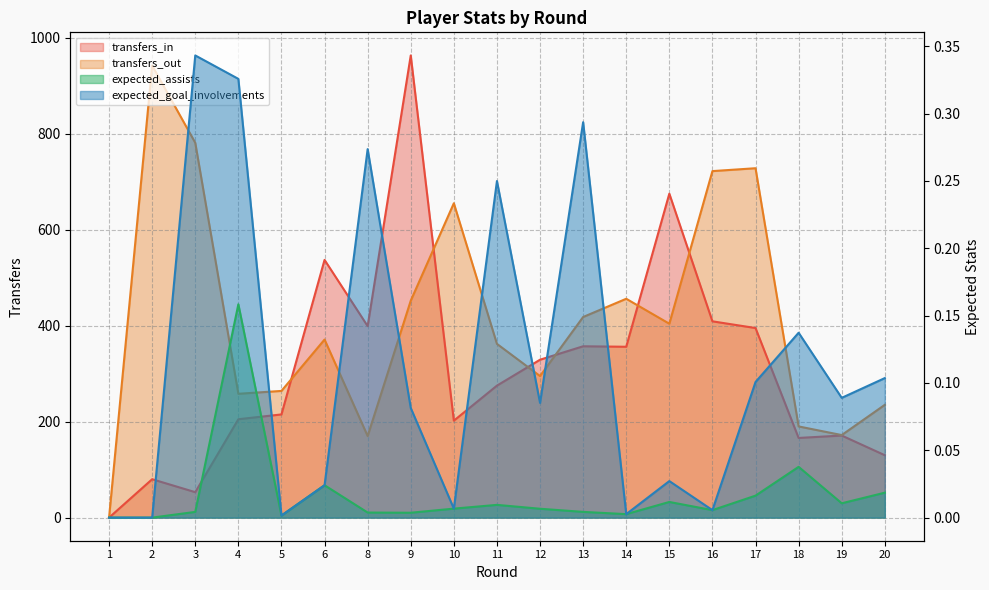

True or false: transfers_out has a value of 258.0 at 4.

True